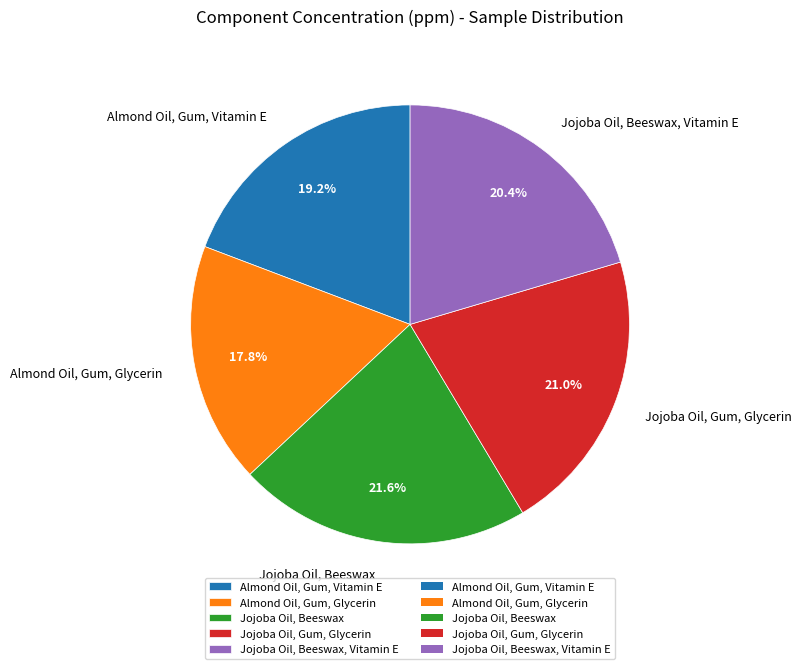

To the nearest percent, what is the combined percentage of Jojoba Oil, Gum, Glycerin and Almond Oil, Gum, Glycerin?

39%